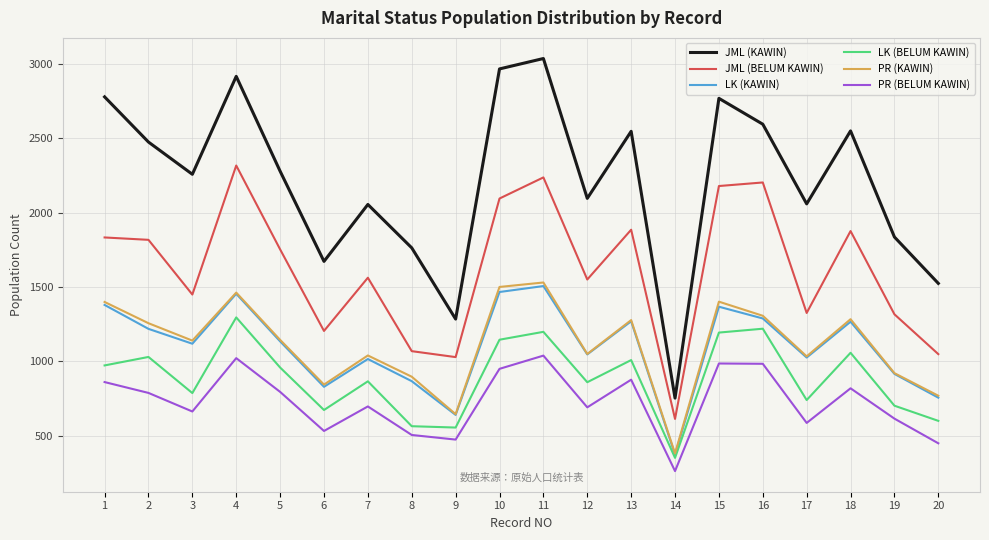

Where is the first local maximum for LK (BELUM KAWIN)?

2